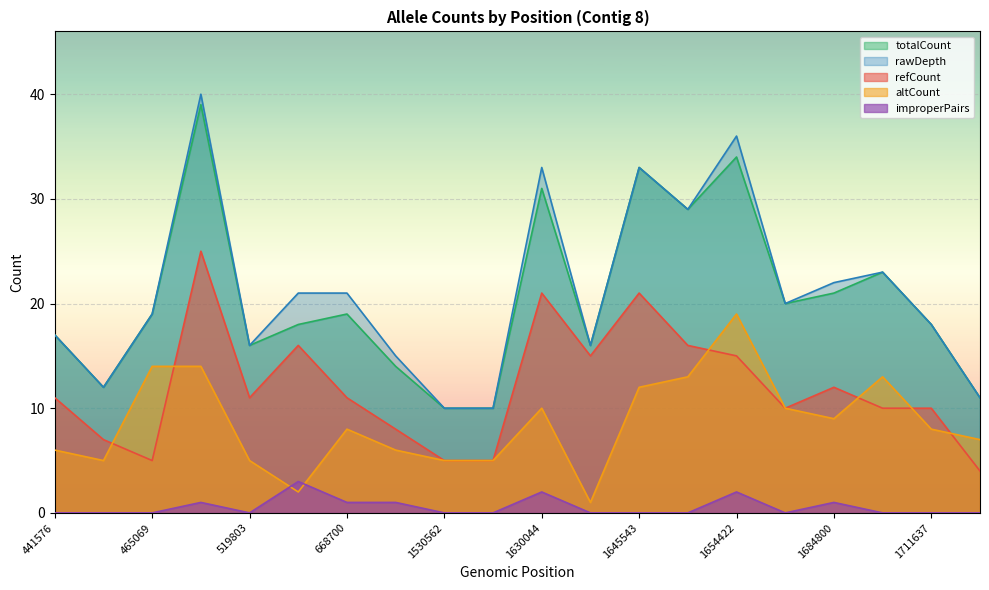

How many series are shown in this chart?

5